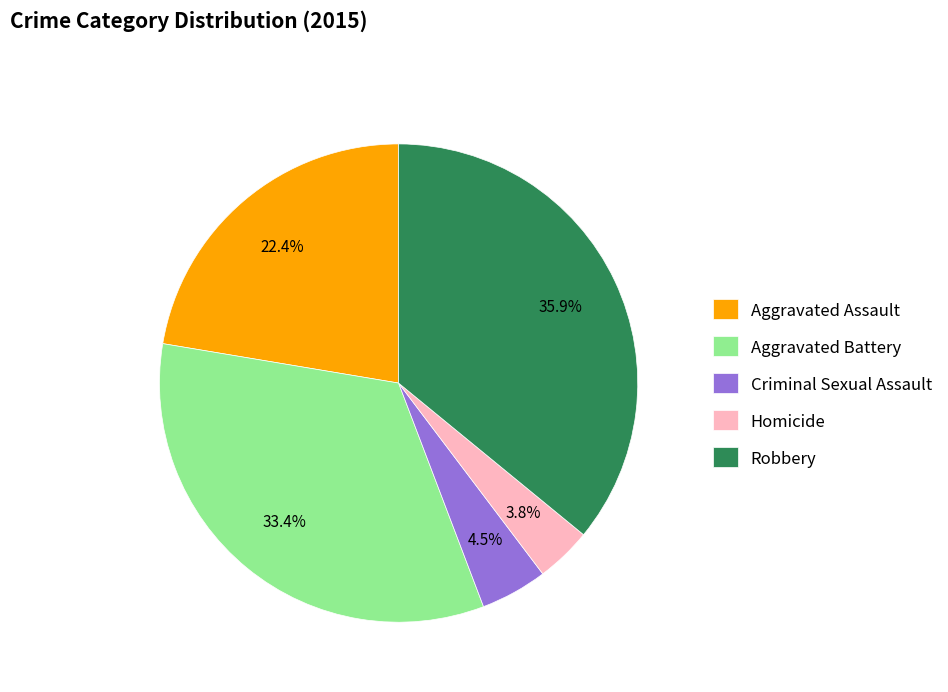

True or false: Homicide accounts for 18% of the total.

False